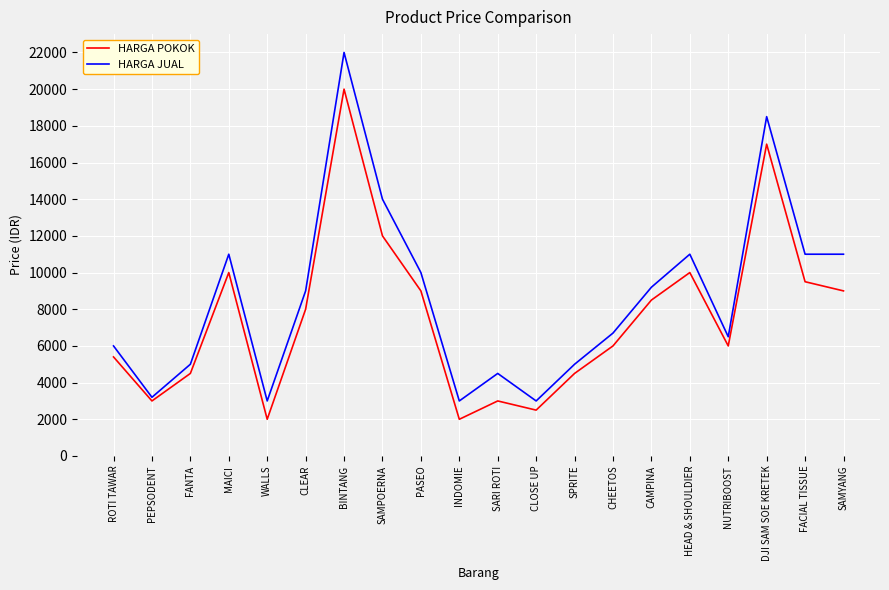

At which label does HARGA POKOK first exceed 8000?

MAICI